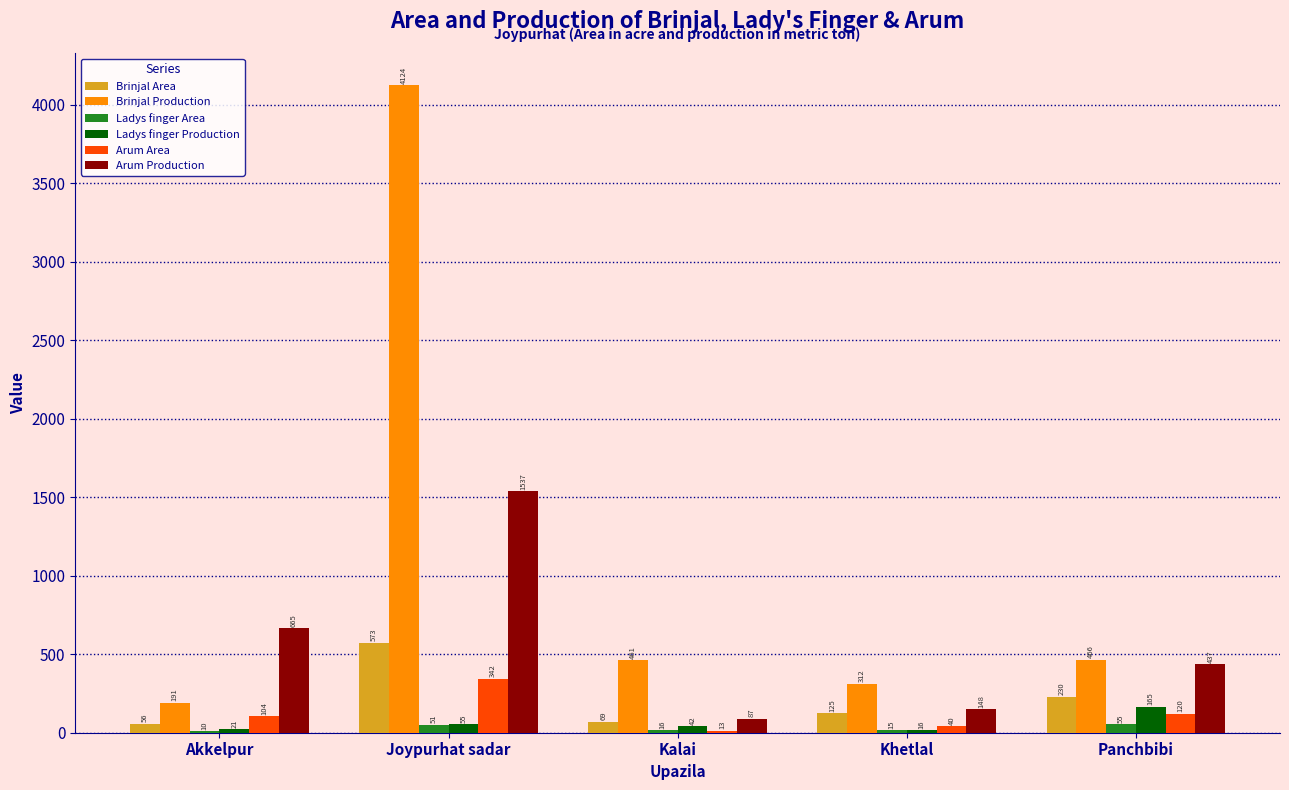

Is it true that Brinjal Production equals 218 at Panchbibi?

False